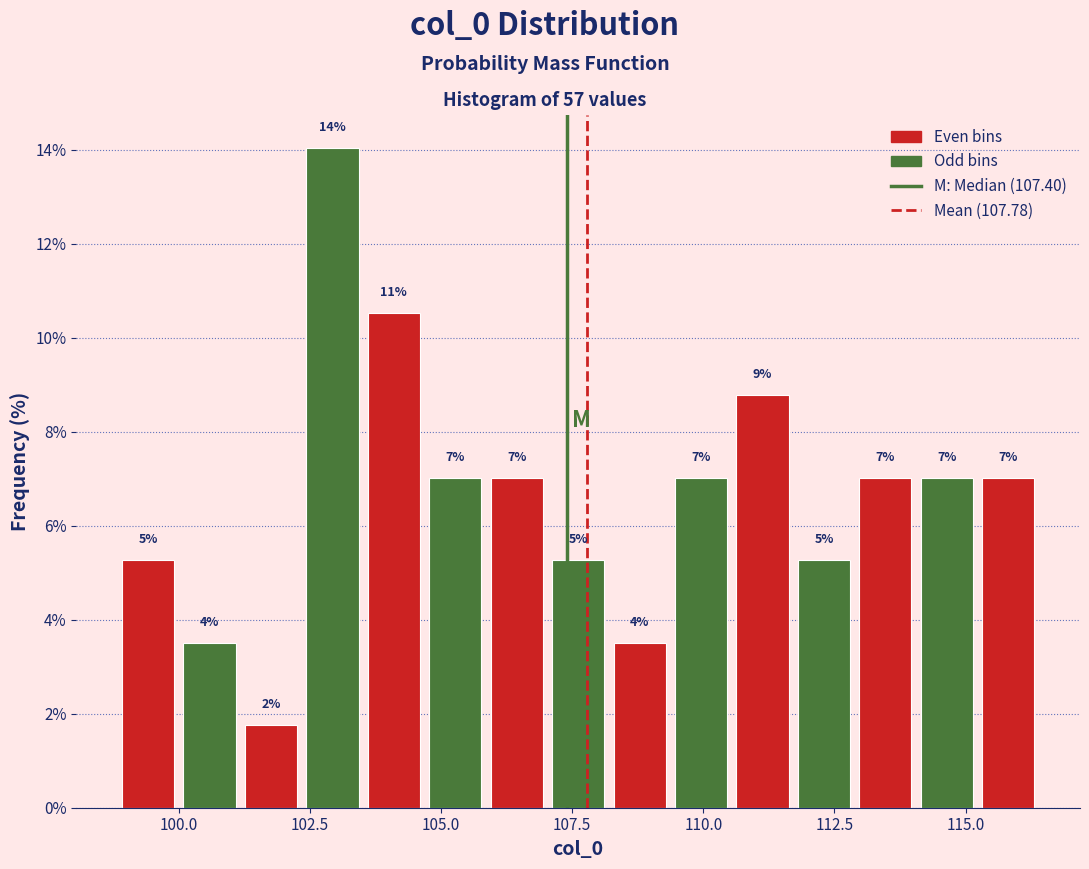

Around what value on the x-axis is the tallest bar? Give the approximate position of its centre, as read against the axis.

103.0